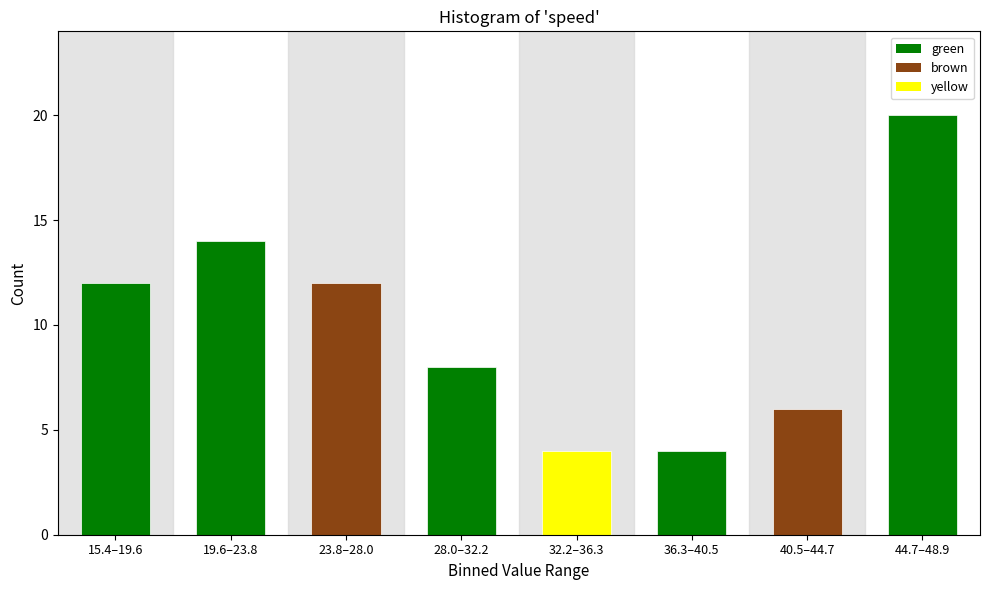

Reading left to right, what are all the values shown in this chart?

12	14	12	8	4	4	6	20